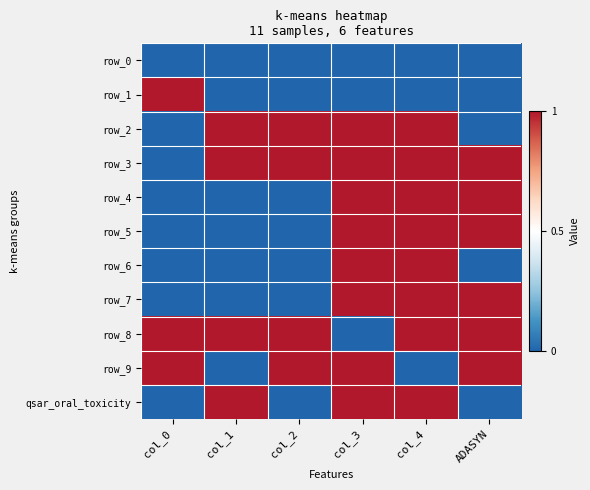

Which series has the largest total across all categories?

row_3